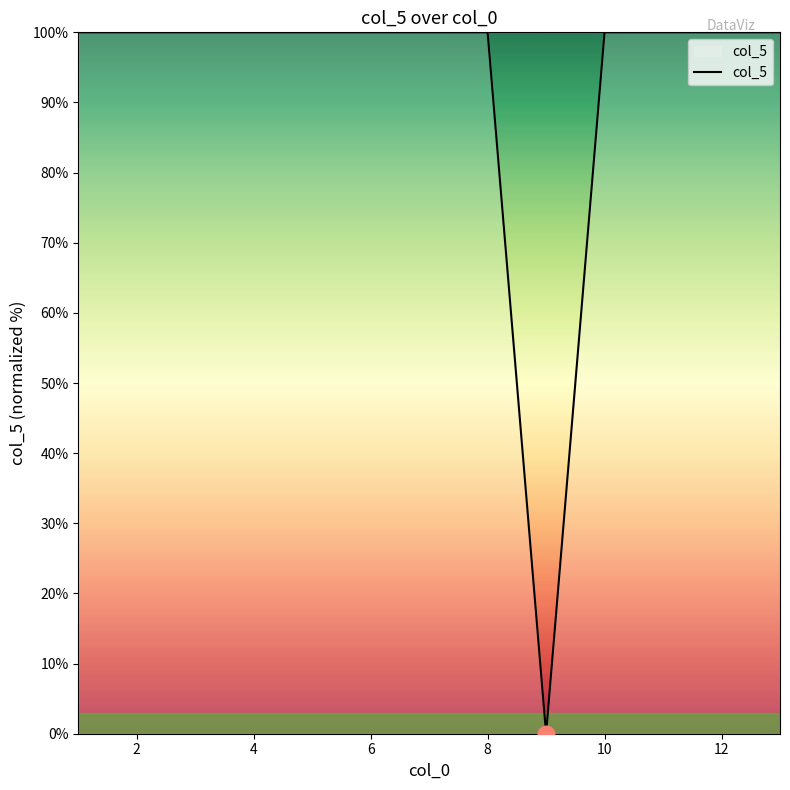

Which has a higher value, 12 or 6?

12